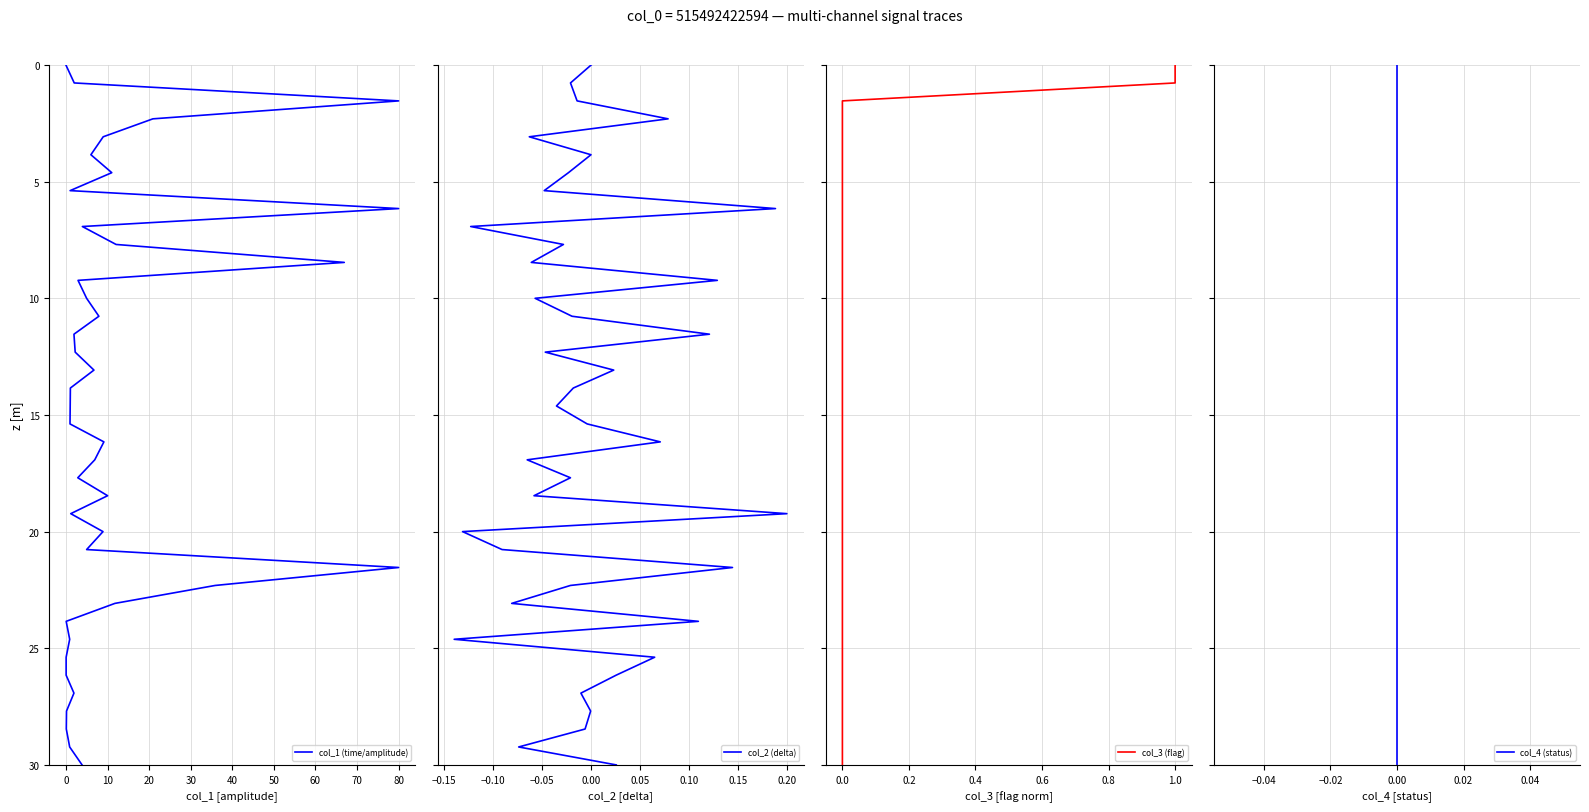

True or false: col_4 (status) and col_3 (flag) intersect in this chart.

False